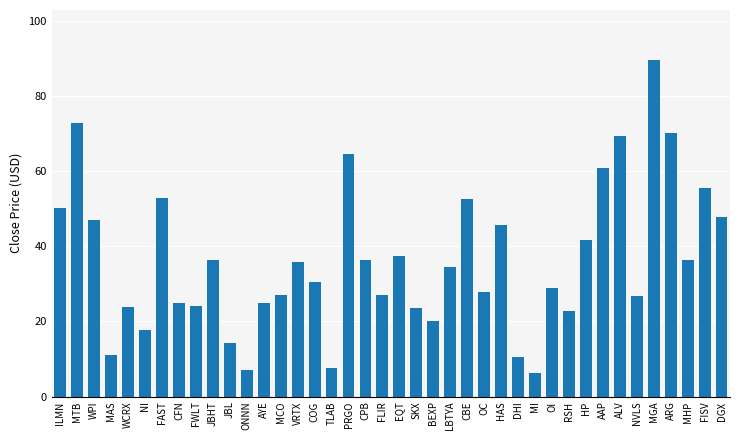

What is the sum of all values?

1445.5